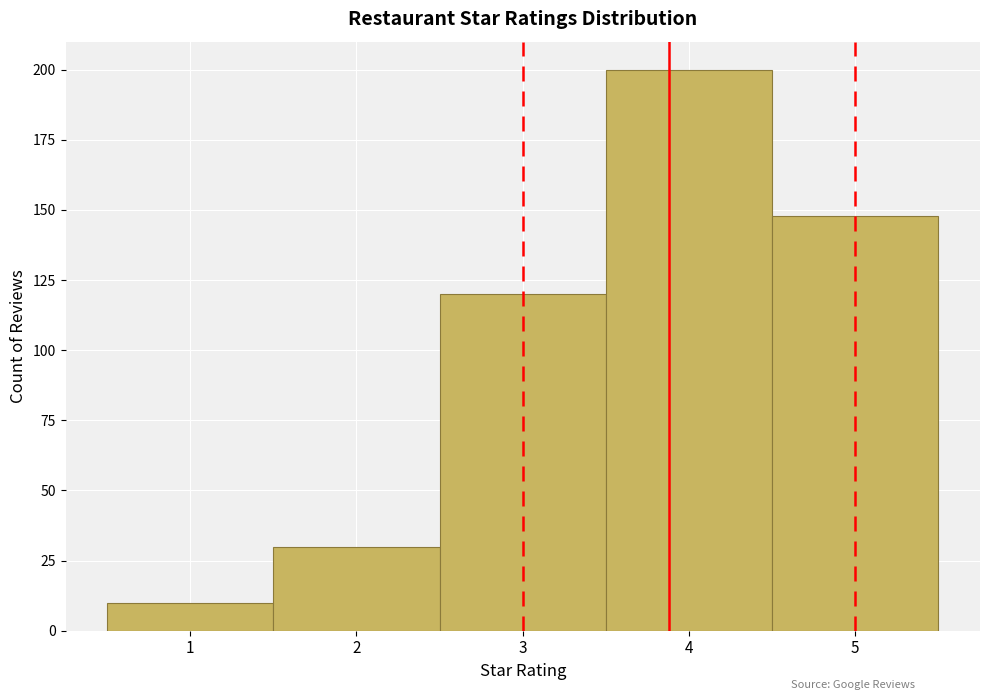

Over which range of the x-axis is the bar tallest?

3.5 to 4.5